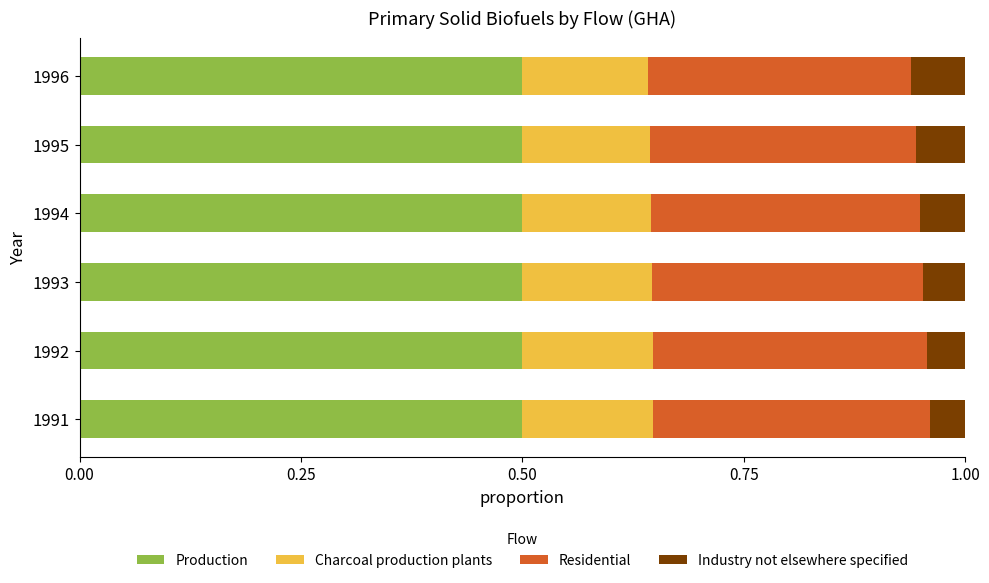

The value of Production at 1994 is 0.5. True or false?

True